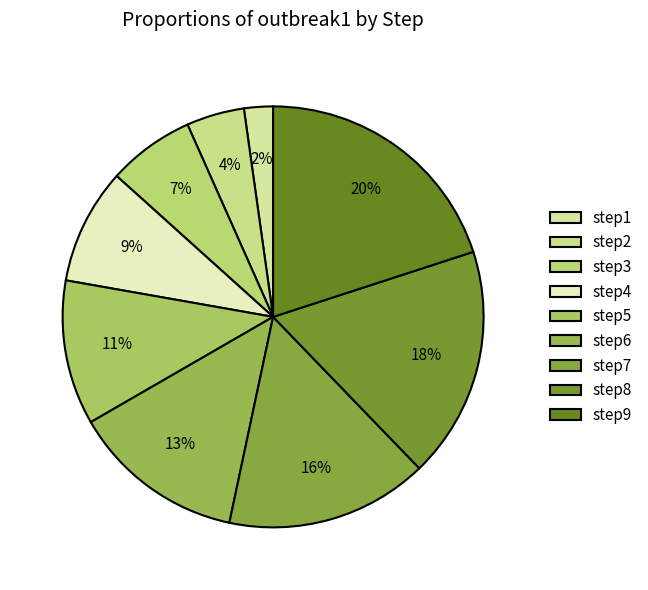

True or false: step2 accounts for 13% of the total.

False